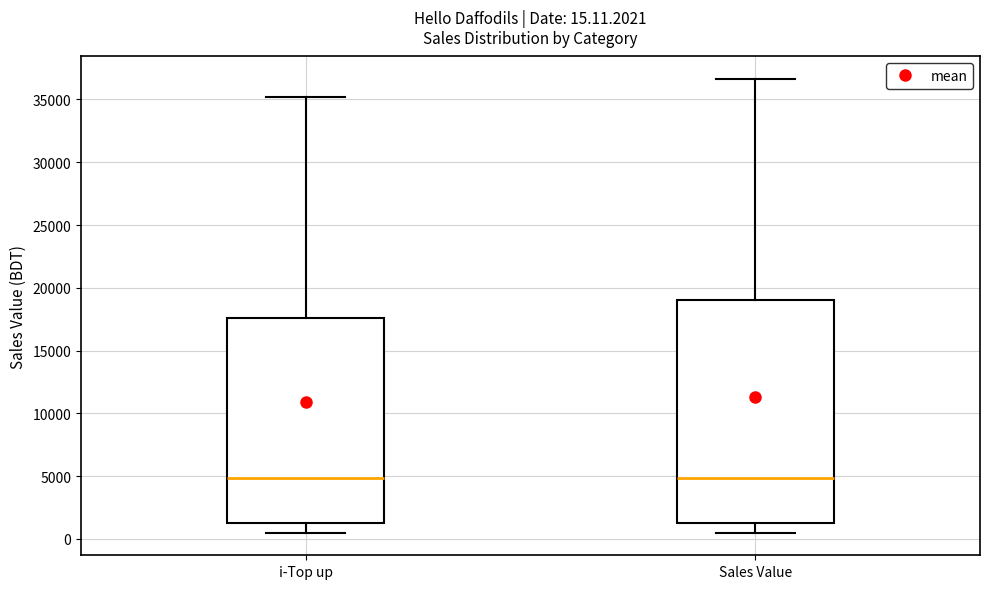

Which box is the tallest, from its lower edge to its upper edge?

Sales Value